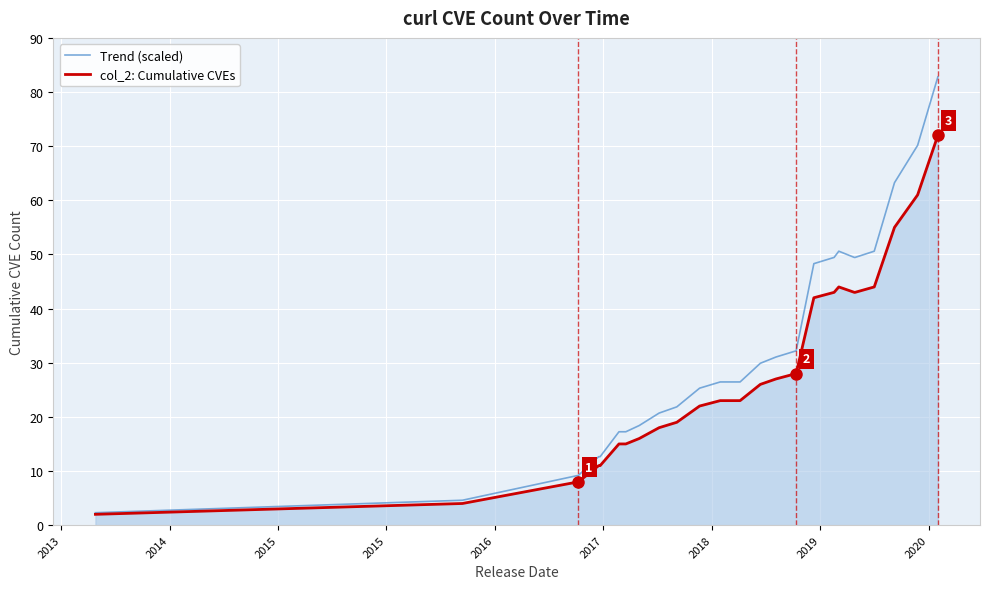

List the series in order of their peak value, lowest first.

col_2: Cumulative CVEs, Trend (scaled)